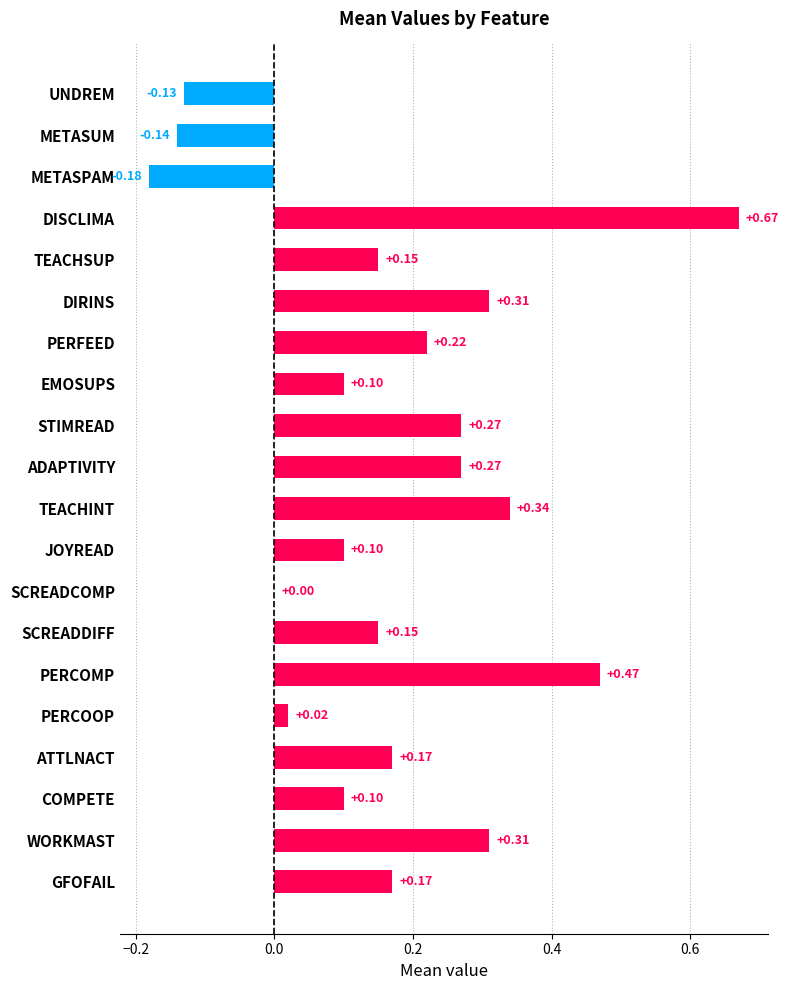

What is the change in value from METASUM to PERCOOP?

+0.2